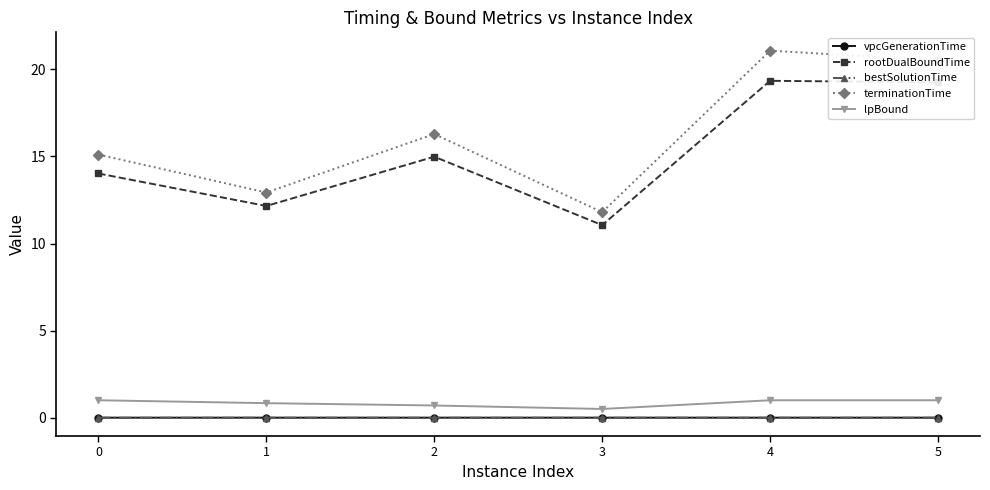

Is the value of terminationTime at 0 greater than the value of vpcGenerationTime at 1?

Yes